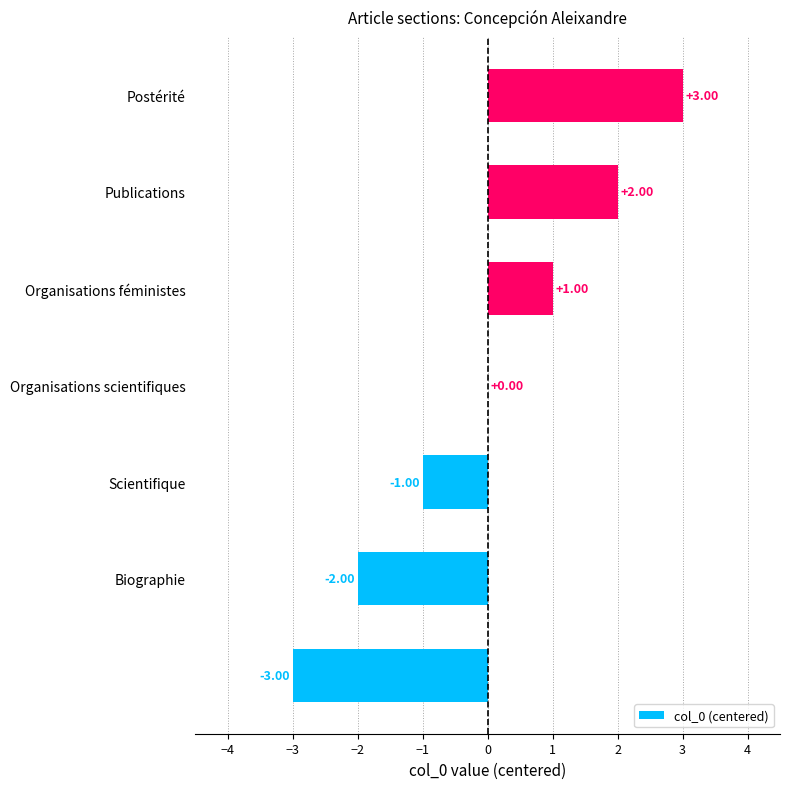

Approximately how many times larger is the value at Publications compared to Postérité?

0.7